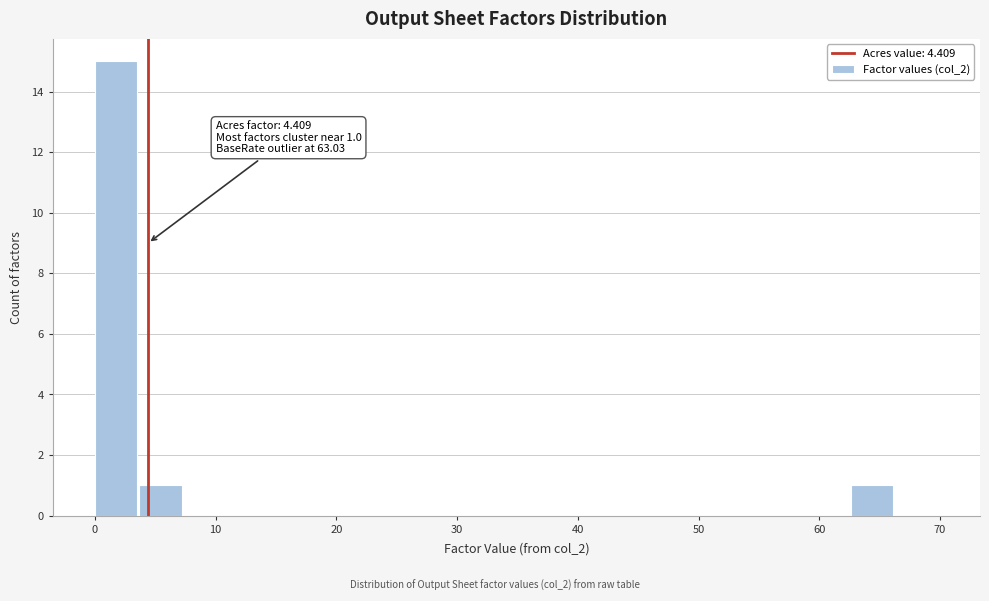

Around what value on the x-axis is the tallest bar? Give the approximate position of its centre, as read against the axis.

2